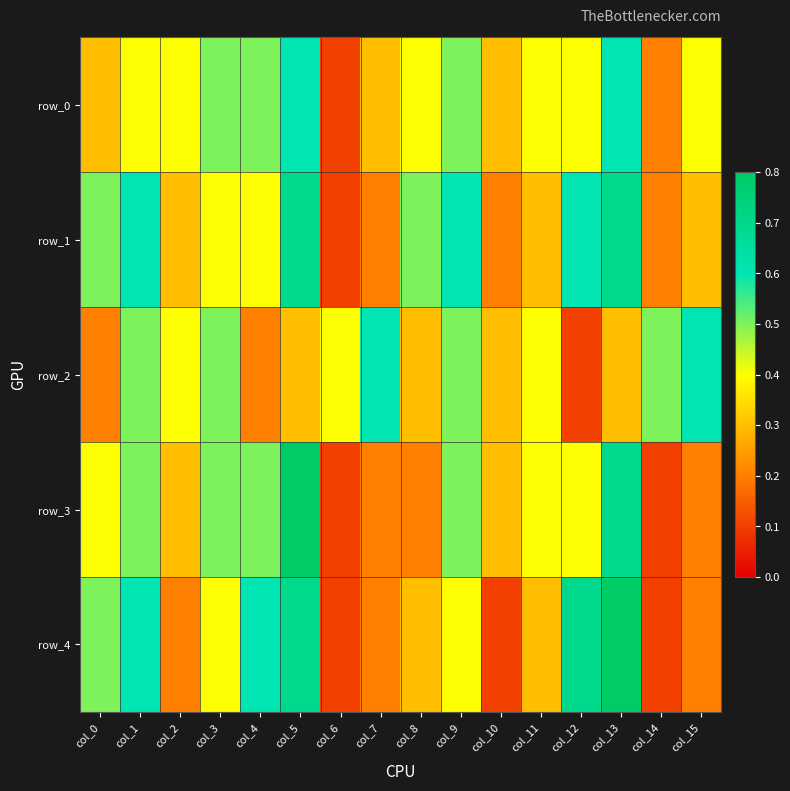

Which label corresponds to the largest value in the chart?

col_5